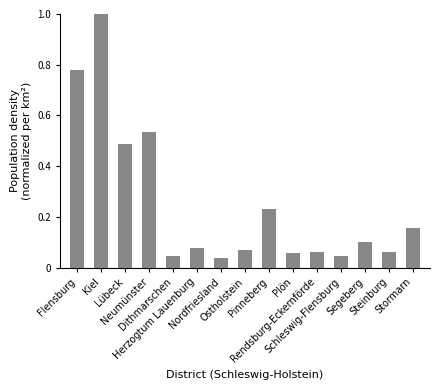

What is the sum of all values?

3.7